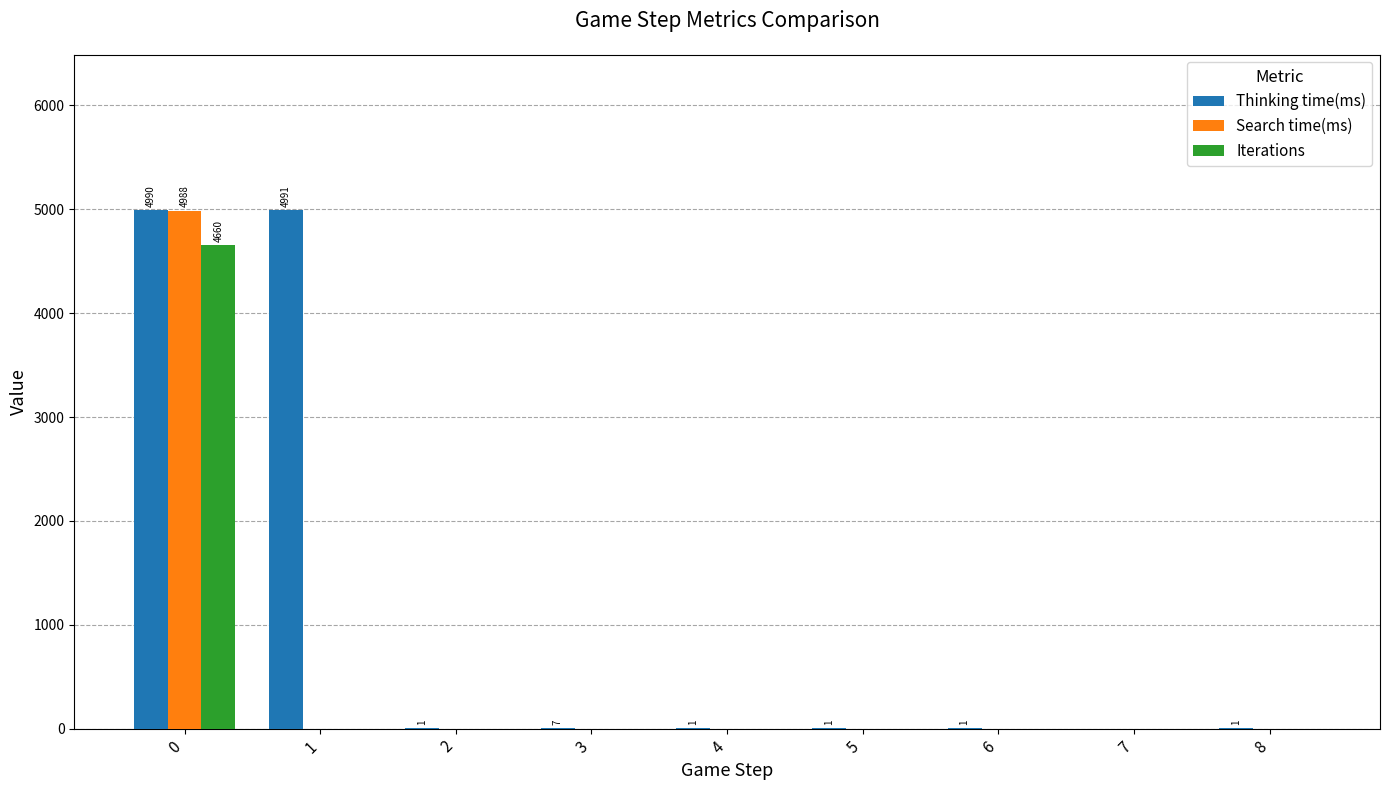

How many groups of bars are there?

9